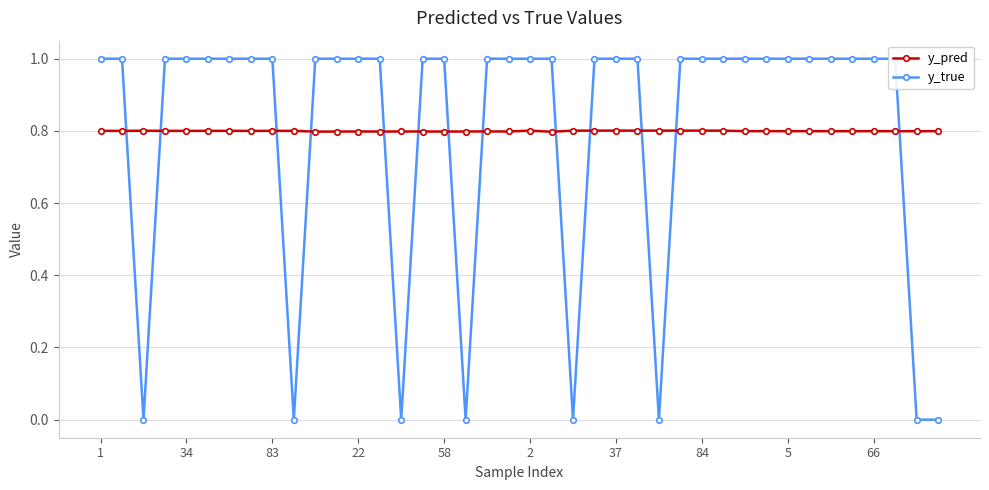

Count the y_pred values in the range 0 to 1.

40